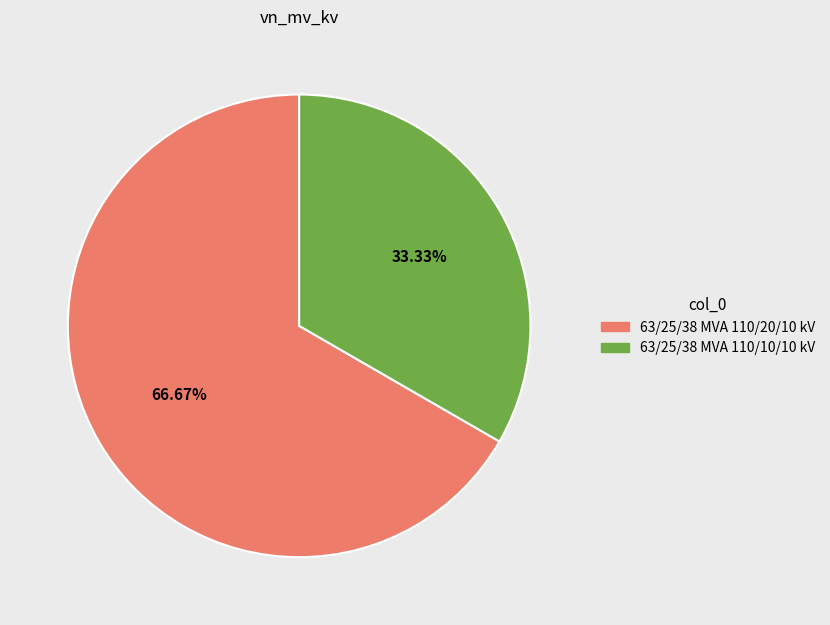

To the nearest percent, what percentage of the pie is 63/25/38 MVA 110/20/10 kV?

67%